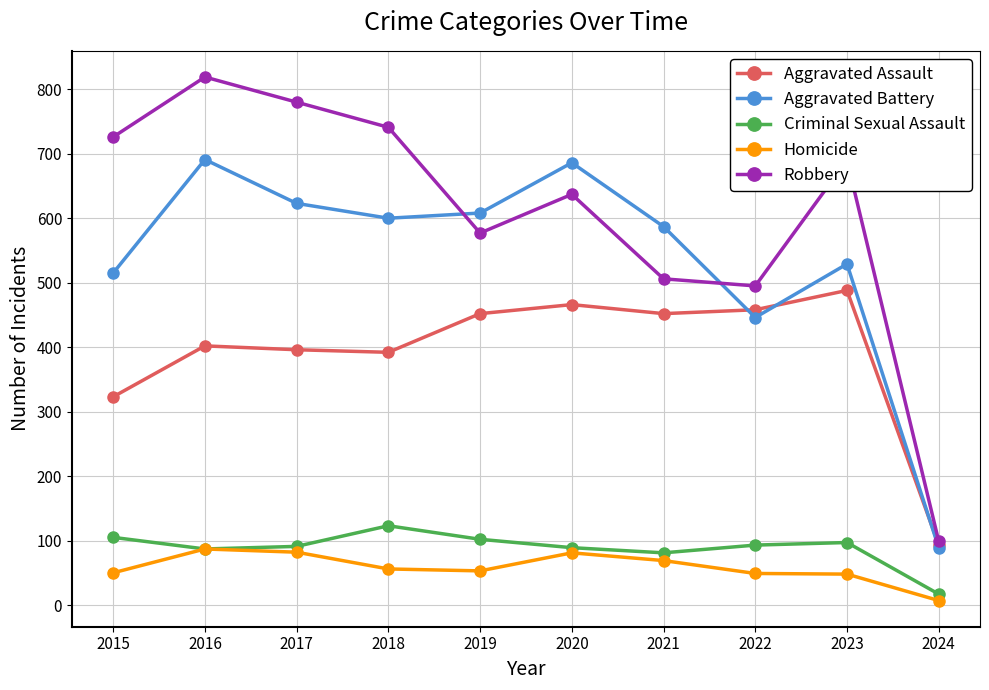

How many categories are shown in the chart?

10